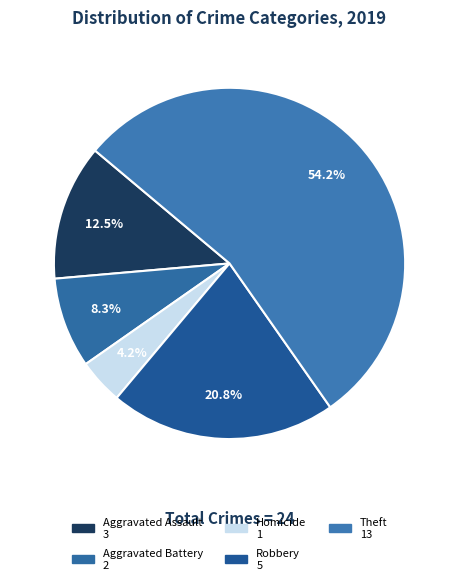

Count the number of slices in the pie.

5